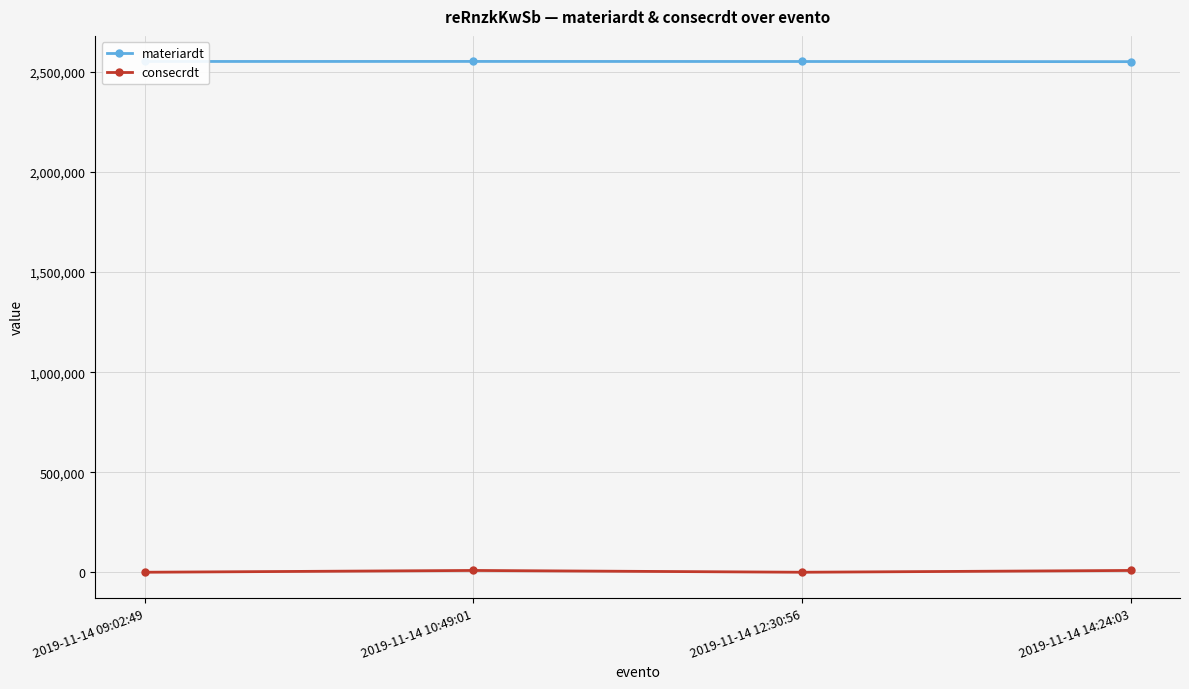

True or false: consecrdt and materiardt intersect in this chart.

False